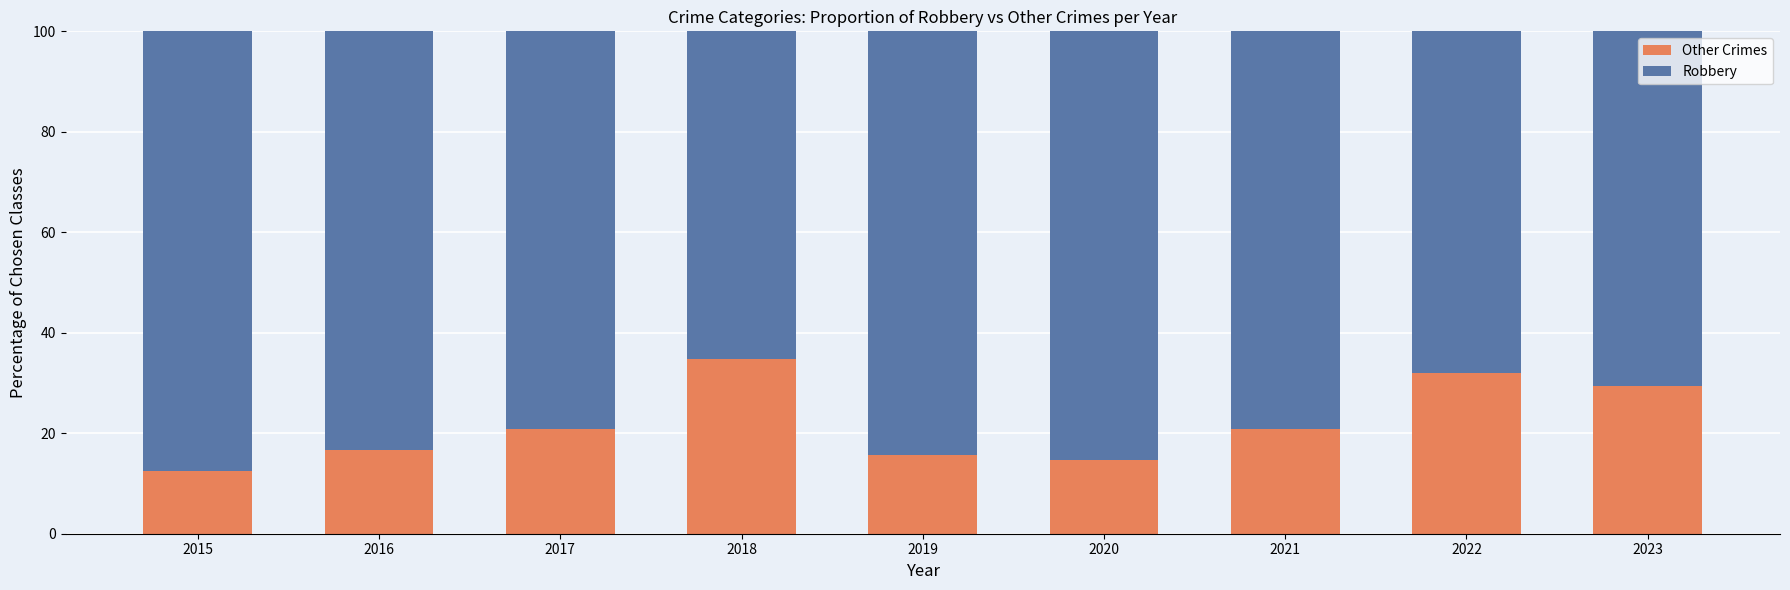

What is the approximate value of Other Crimes at 2022?

32.0